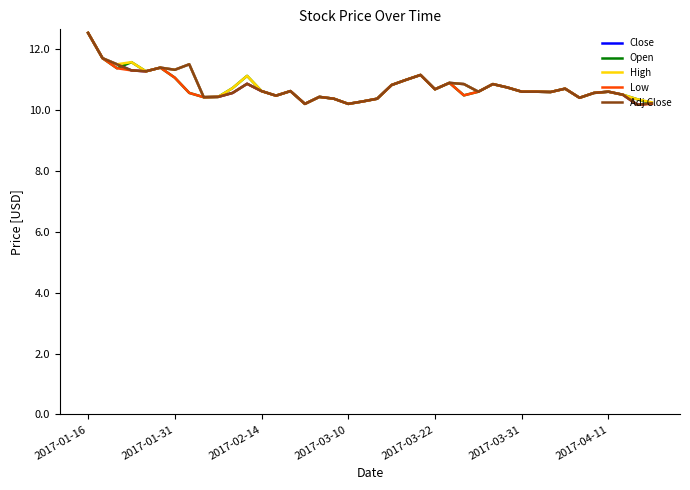

What is the greatest value displayed?

12.5